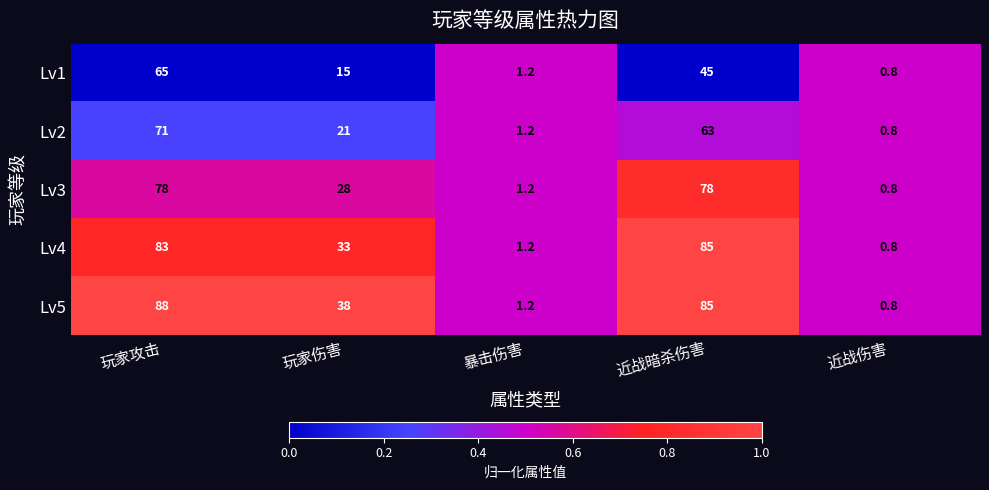

Reading left to right, extract all data points from this chart.

Lv1: 玩家攻击=65.0	玩家伤害=15.0	暴击伤害=1.2	近战暗杀伤害=45.0	近战伤害=0.8
Lv2: 玩家攻击=71.0	玩家伤害=21.0	暴击伤害=1.2	近战暗杀伤害=63.0	近战伤害=0.8
Lv3: 玩家攻击=78.0	玩家伤害=28.0	暴击伤害=1.2	近战暗杀伤害=78.0	近战伤害=0.8
Lv4: 玩家攻击=83.0	玩家伤害=33.0	暴击伤害=1.2	近战暗杀伤害=85.0	近战伤害=0.8
Lv5: 玩家攻击=88.0	玩家伤害=38.0	暴击伤害=1.2	近战暗杀伤害=85.0	近战伤害=0.8